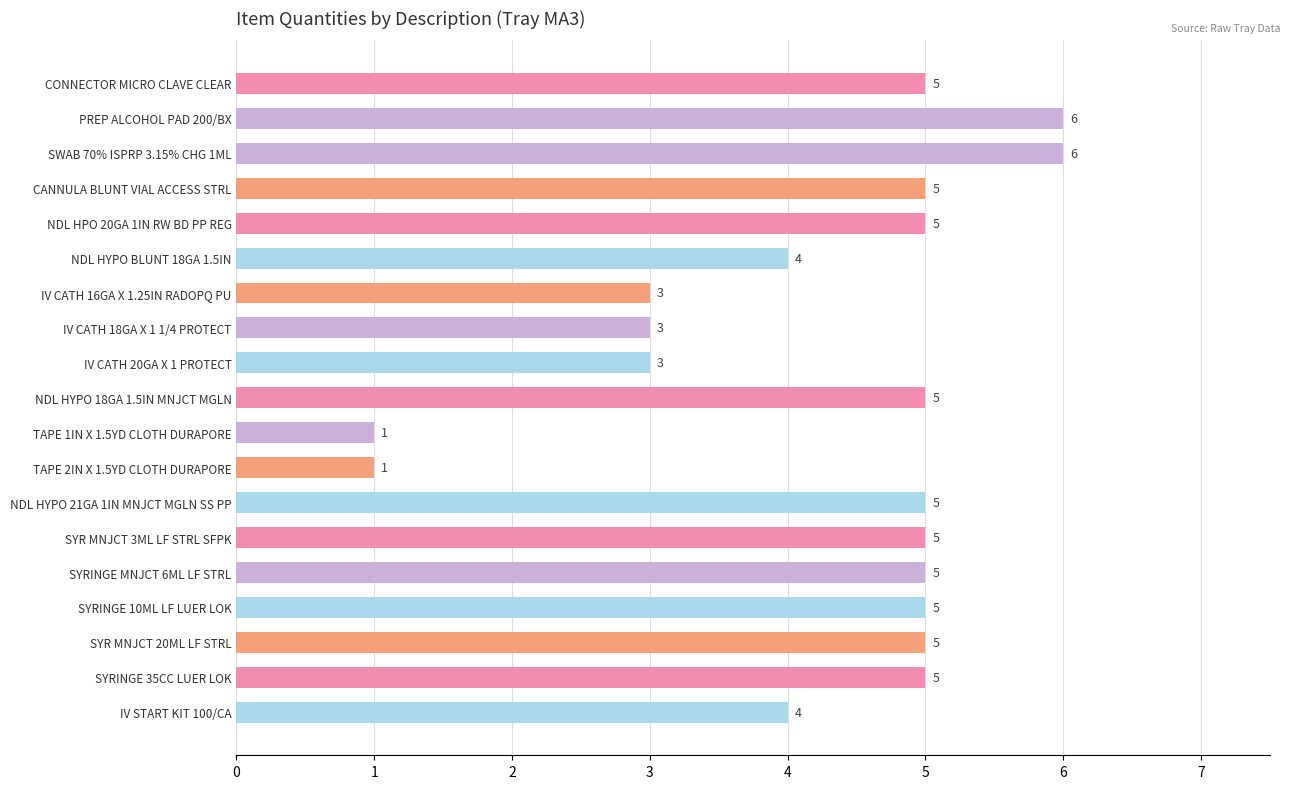

What is the greatest value displayed?

6